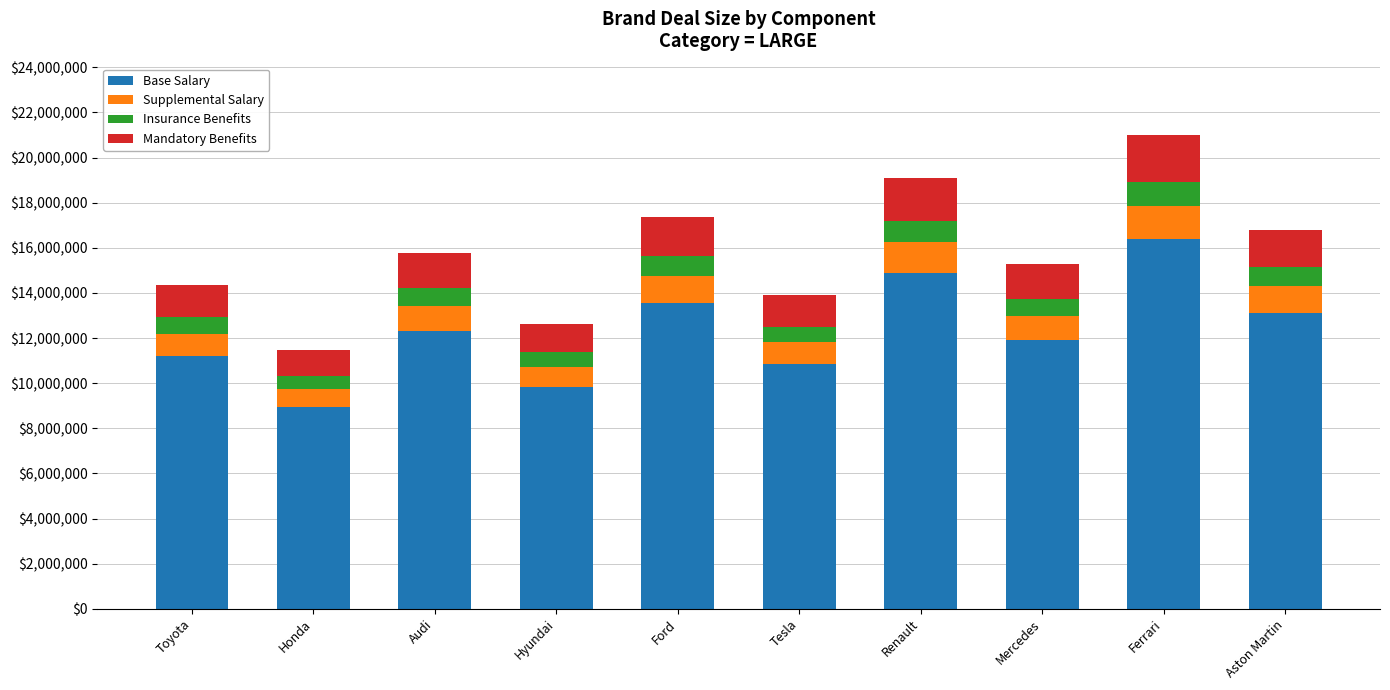

What is the difference between the maximum and minimum values in the Base Salary series?

7433428.3